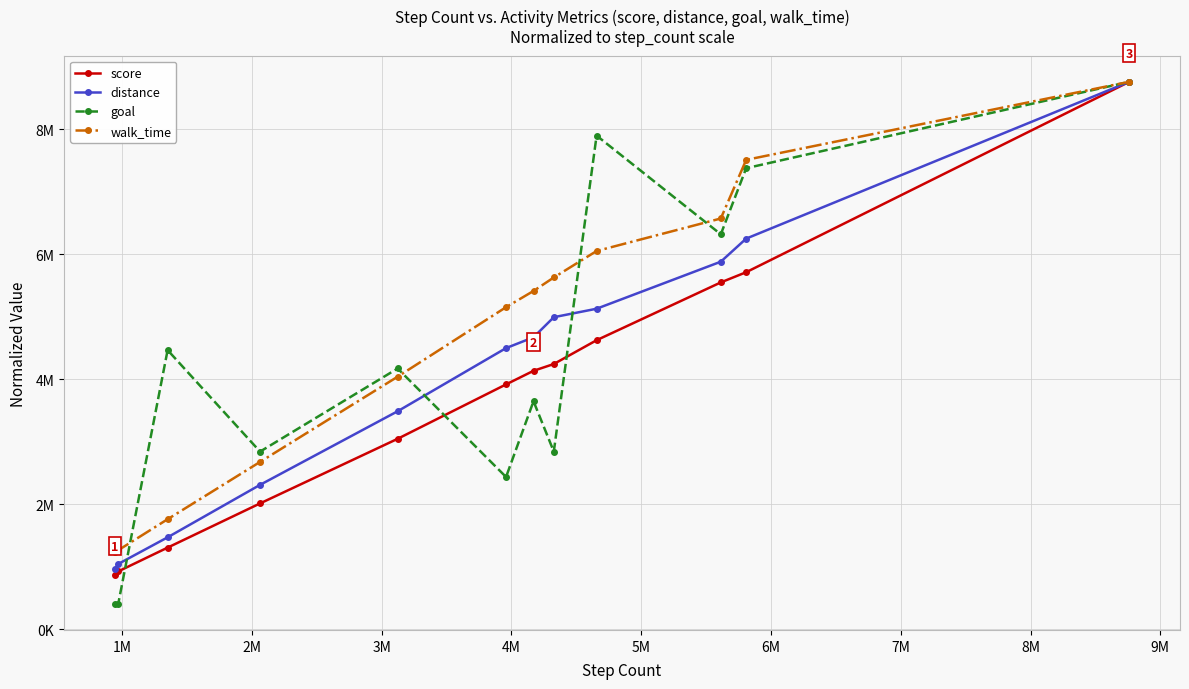

What is the label of the 2nd point from the left?

1M